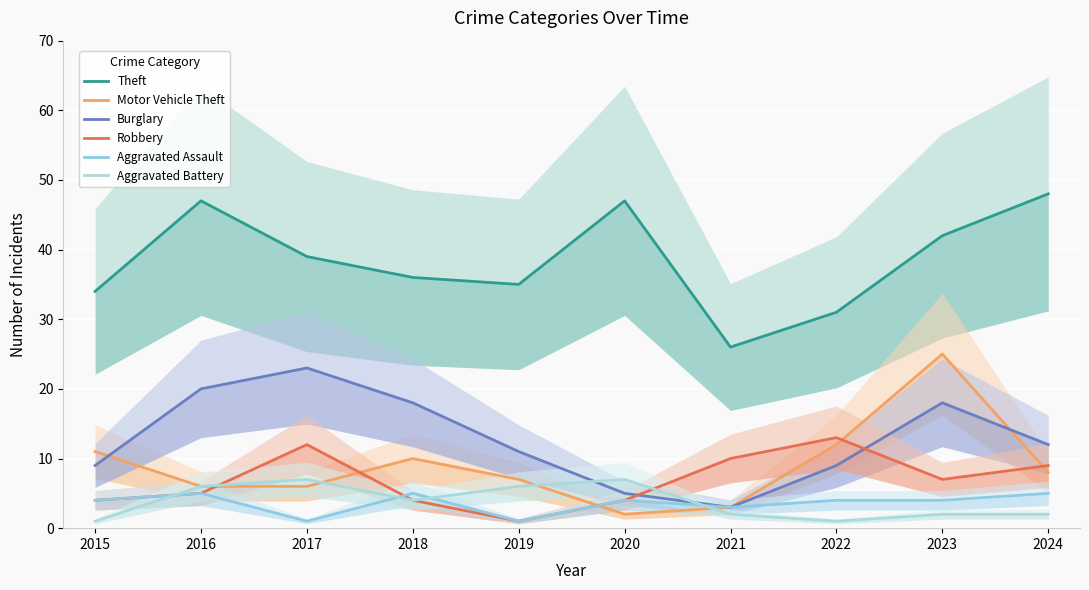

How many lines are shown in the chart?

6